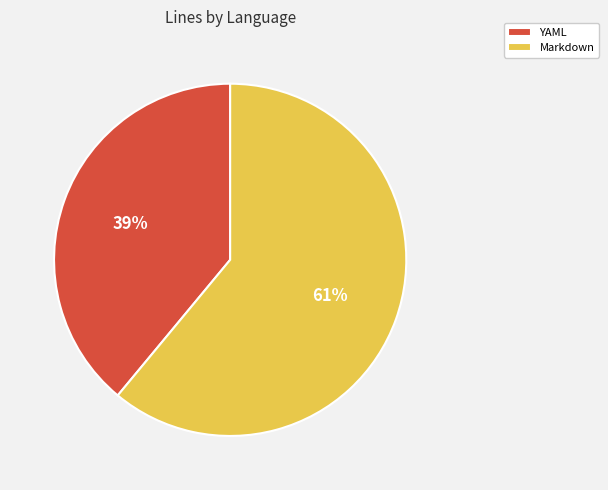

Is the sum of Markdown and YAML greater than half?

Yes